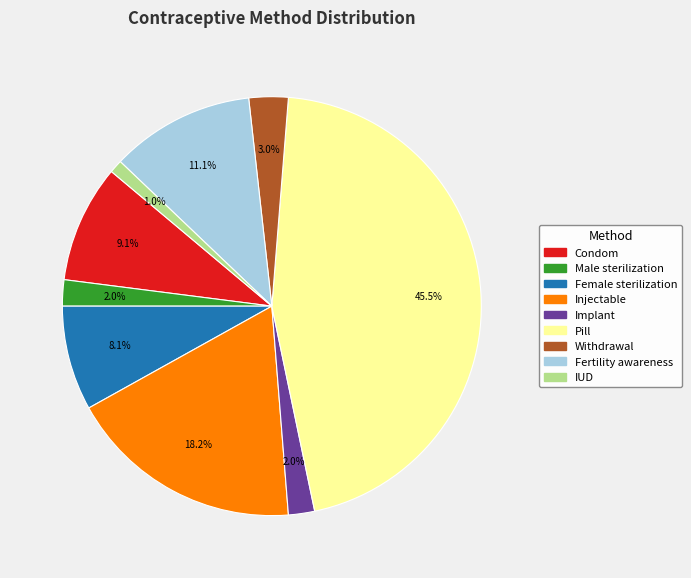

To the nearest percent, what percentage of the pie is Female sterilization?

8%